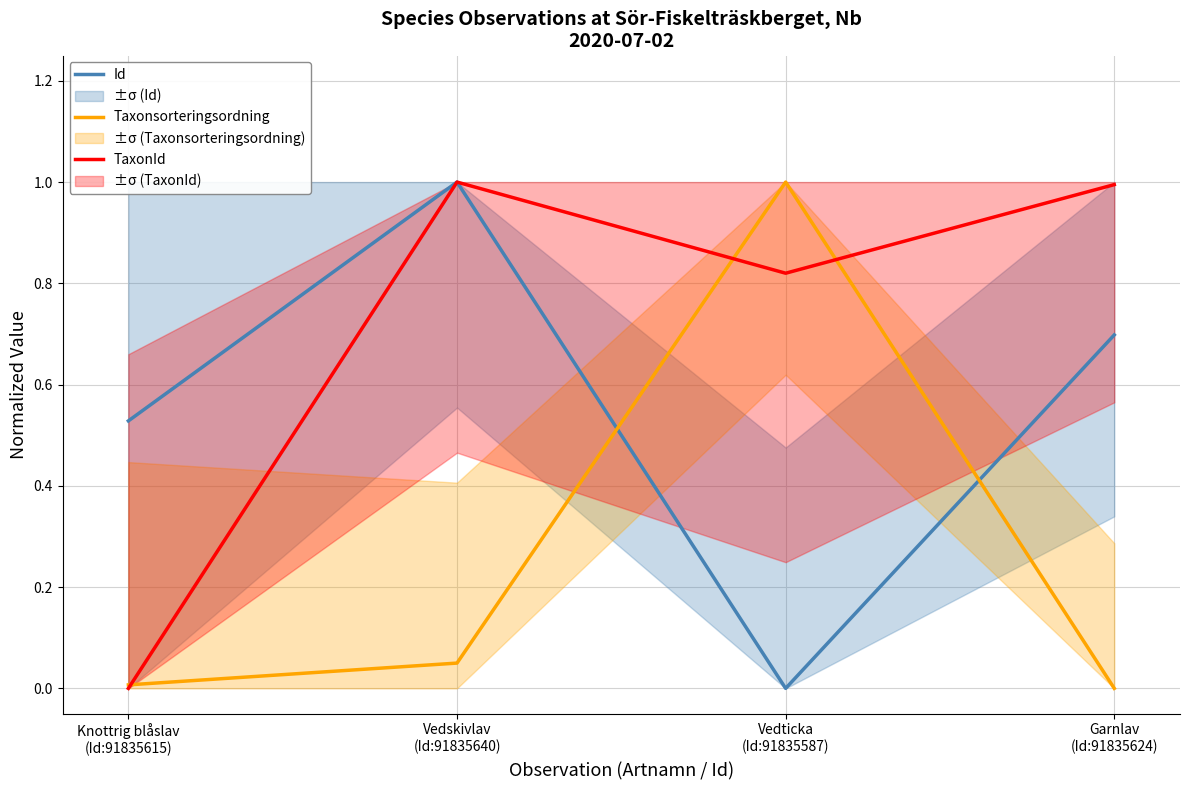

Reading left to right, list all the values displayed in this chart.

Id: 0.5	1.0	0.0	0.7
Taxonsorteringsordning: 0.0	0.0	1.0	0.0
TaxonId: 0.0	1.0	0.8	1.0